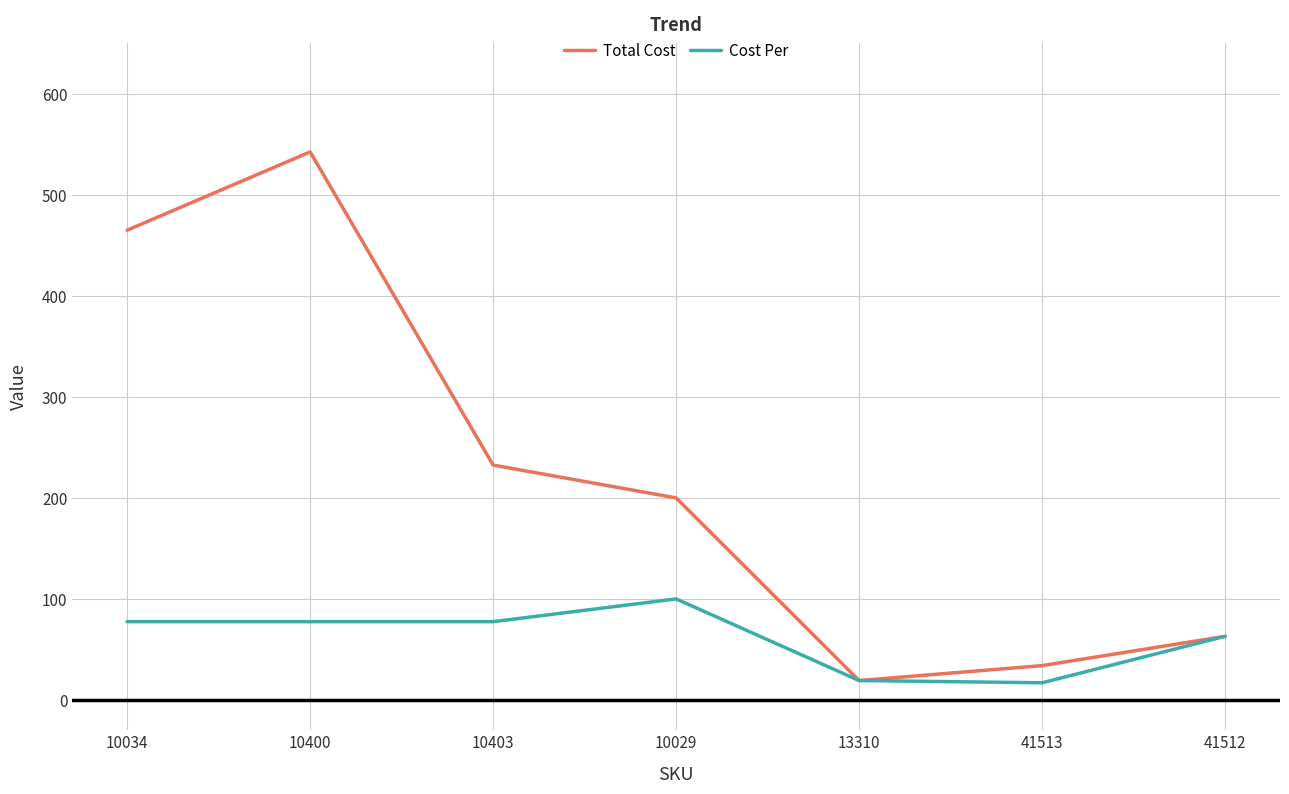

Rank the series by their maximum value, from highest to lowest.

Total Cost, Cost Per